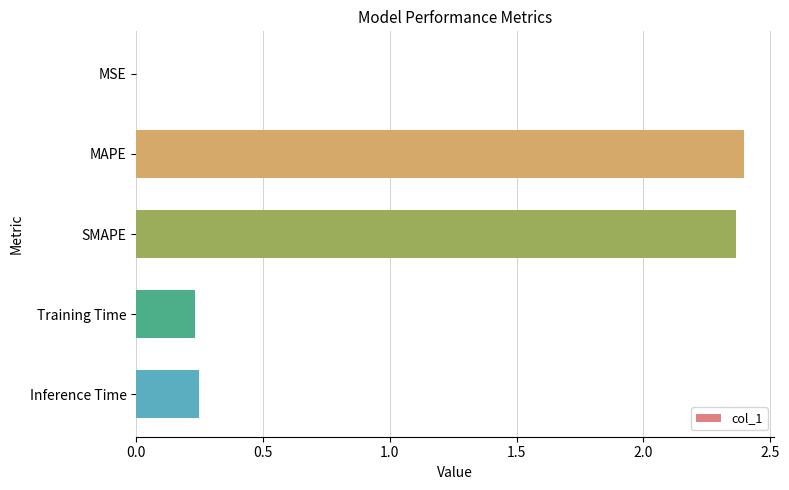

What is the change in value from MAPE to Training Time?

-2.2